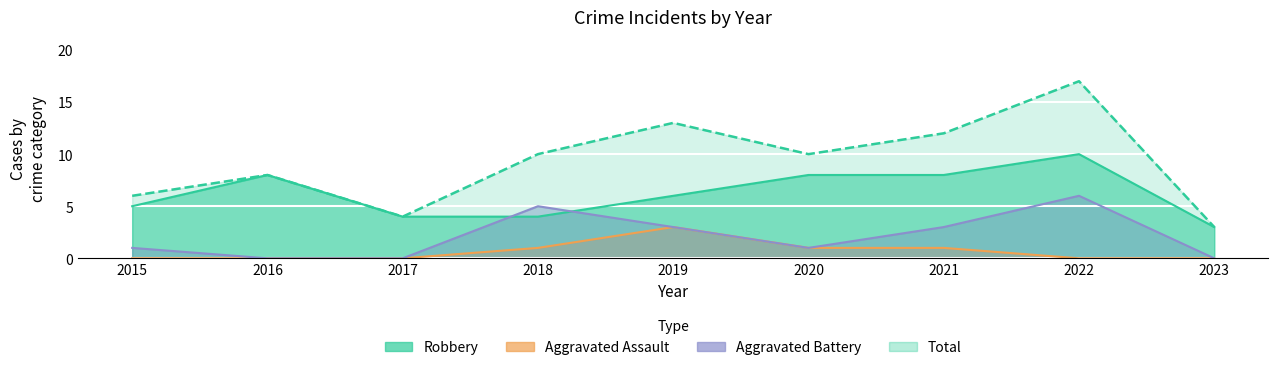

What is the maximum value shown in the chart?

17